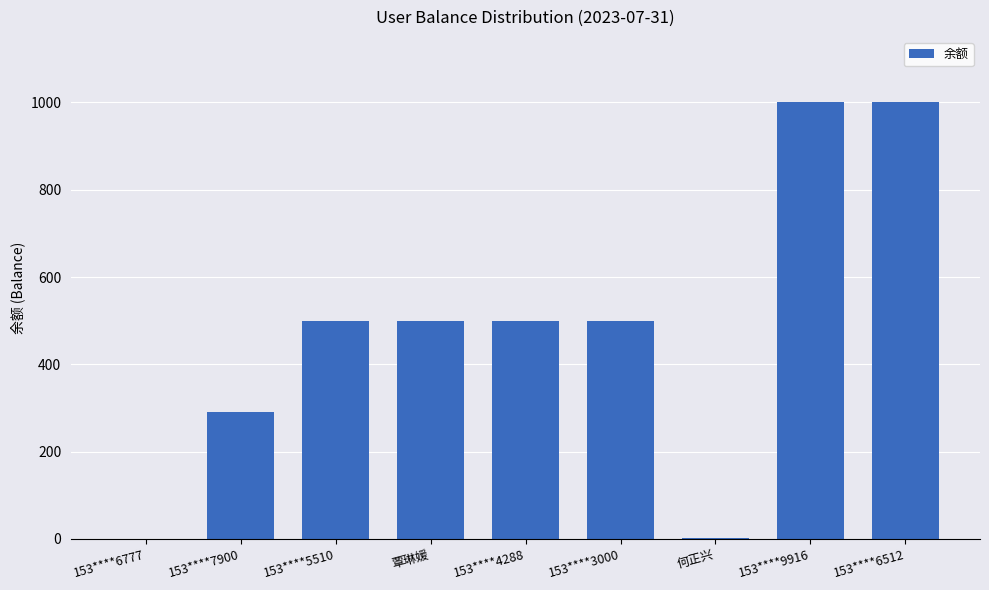

What is the sum of all values?

4293.1